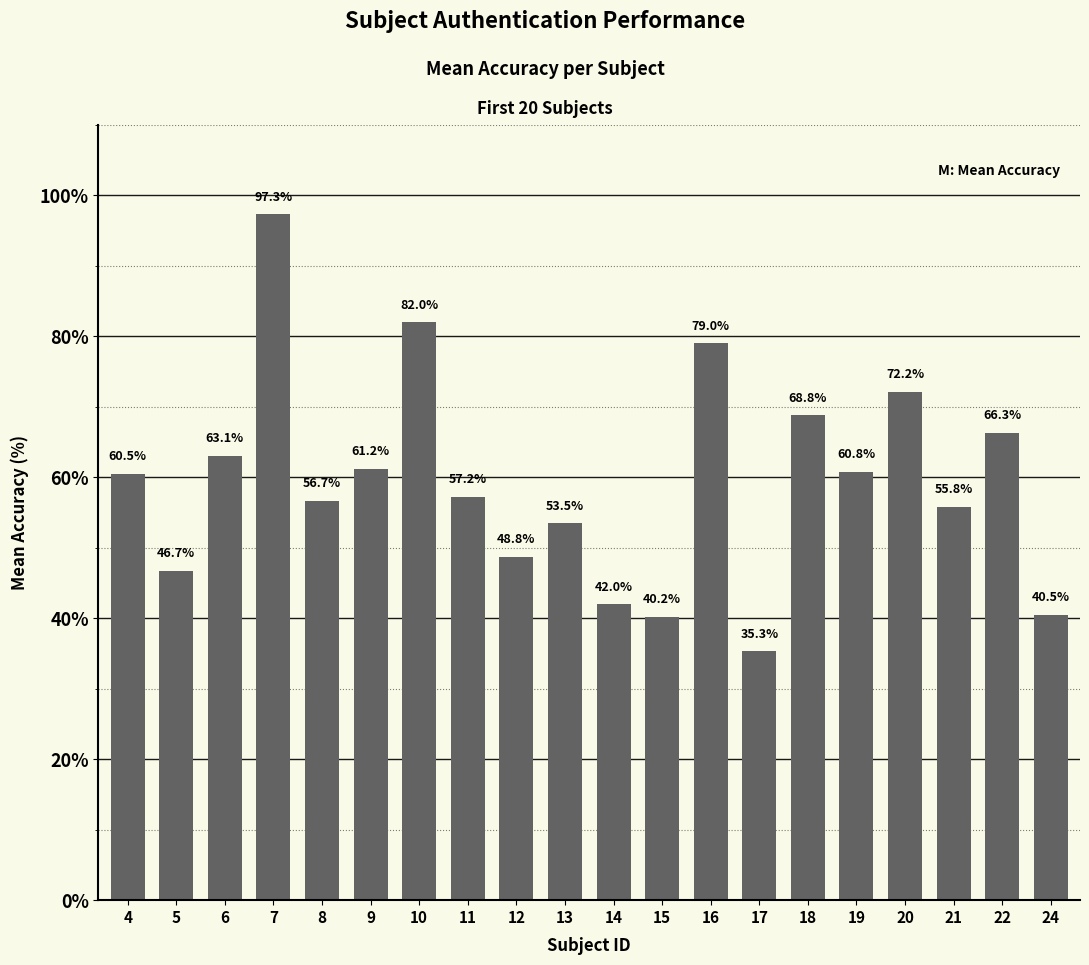

What is the ratio of the value at 14 to the value at 12?

0.9